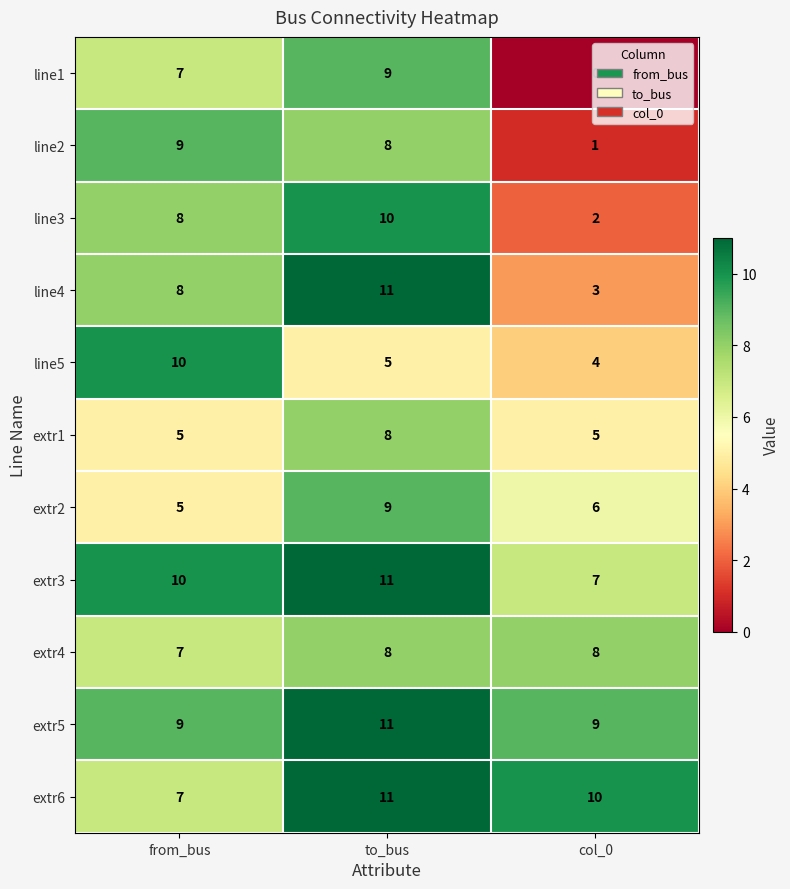

Which series changed the most between to_bus and col_0?

line1